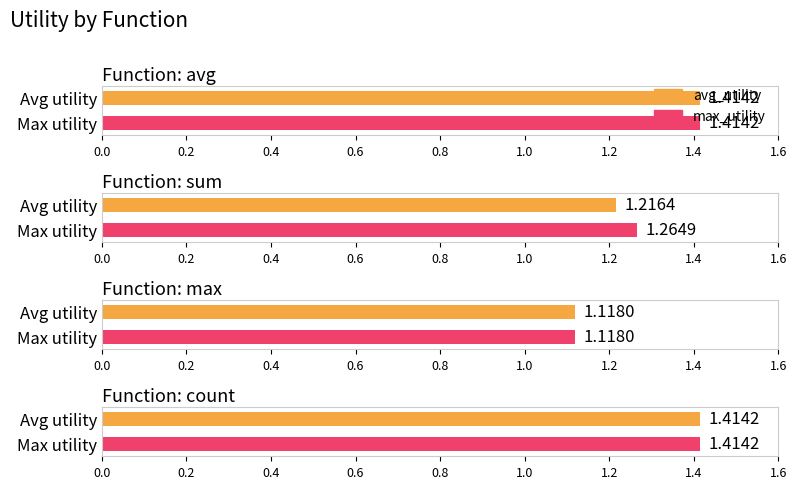

Rank the series at max from lowest to highest value.

avg_utility, max_utility